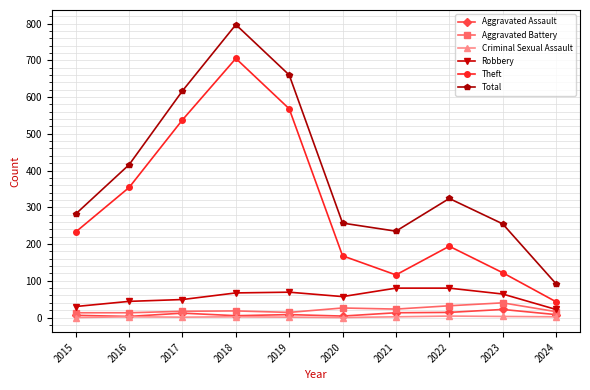

How many distinct data groups are displayed?

6